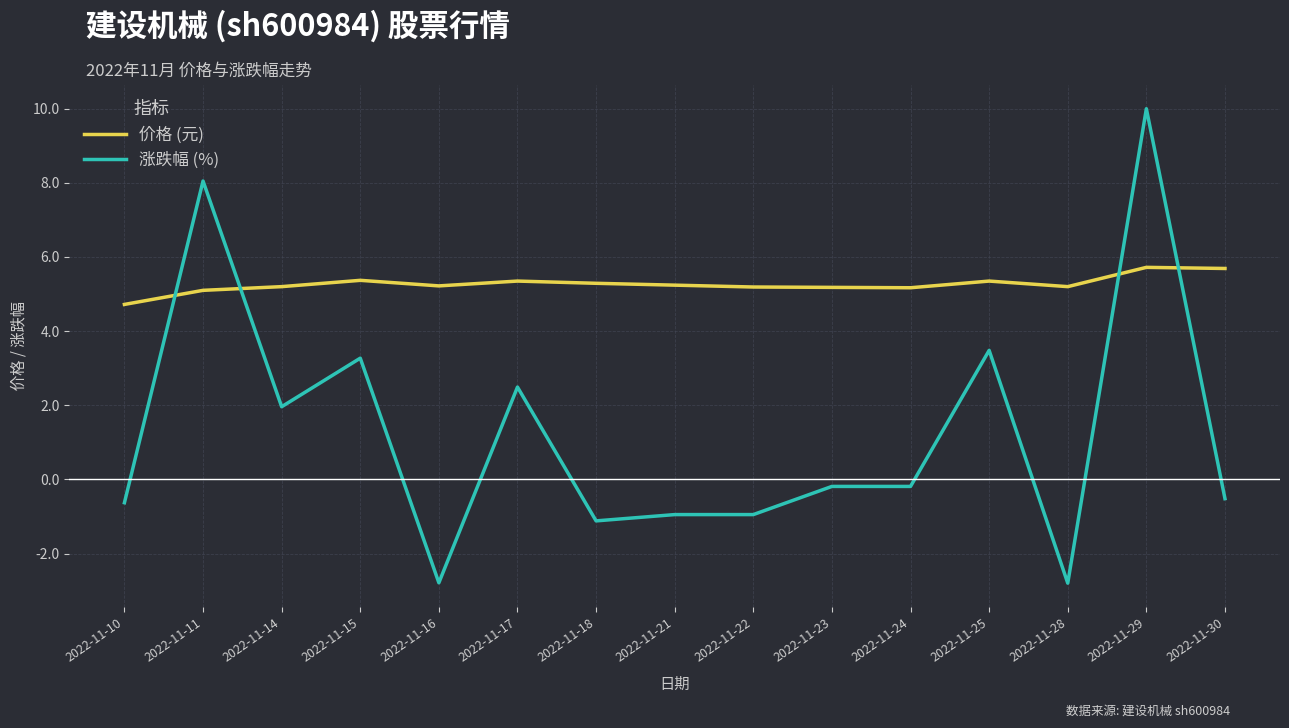

Is the value of 涨跌幅 (%) at 2022-11-18 greater than the value of 价格 (元) at 2022-11-30?

No